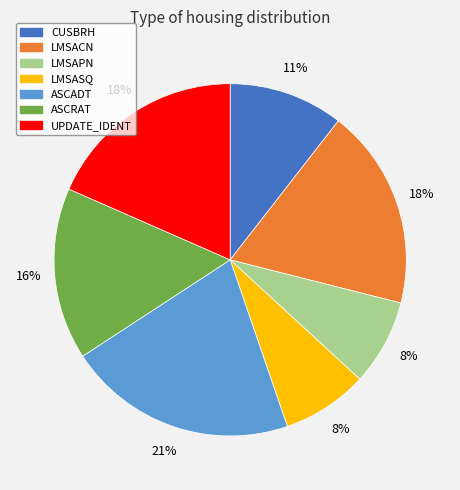

Does any single category account for the majority?

No